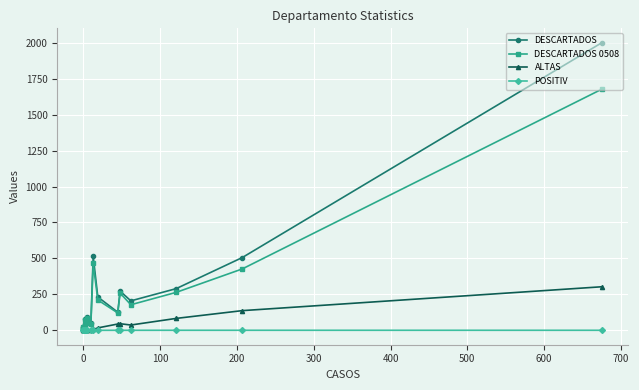

What is the difference between the maximum and minimum values in the POSITIV series?

0.5